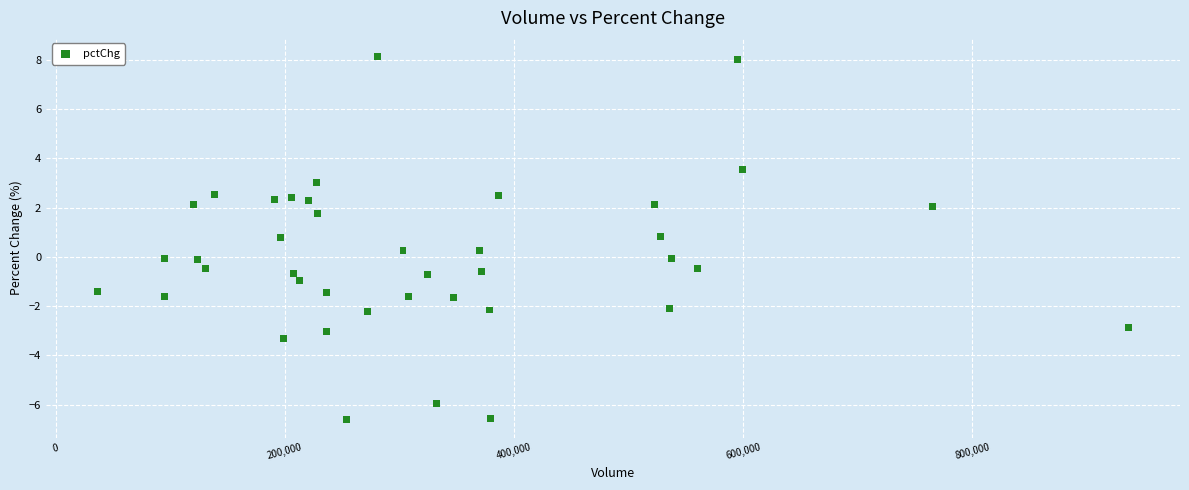

What is the range of X values (max minus min)?

899601.0